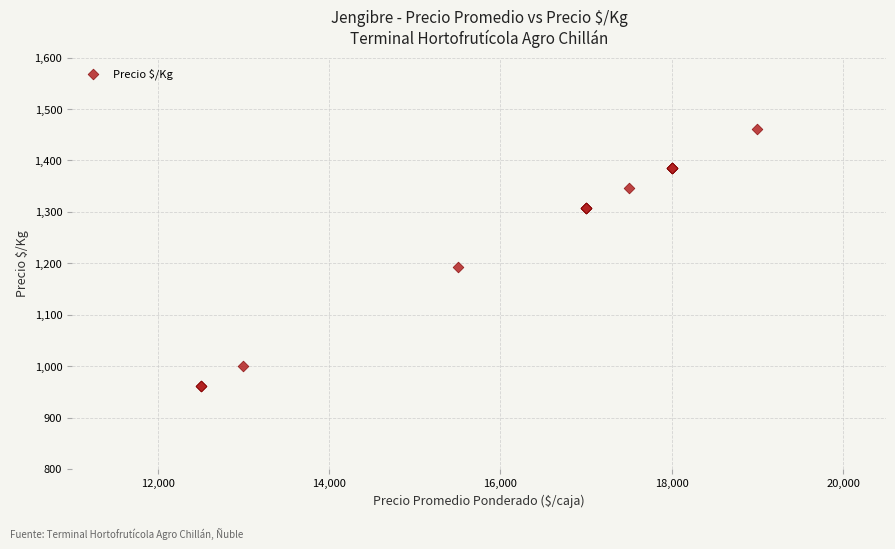

What Y value in the scatter plot is closest to 1212?

1192